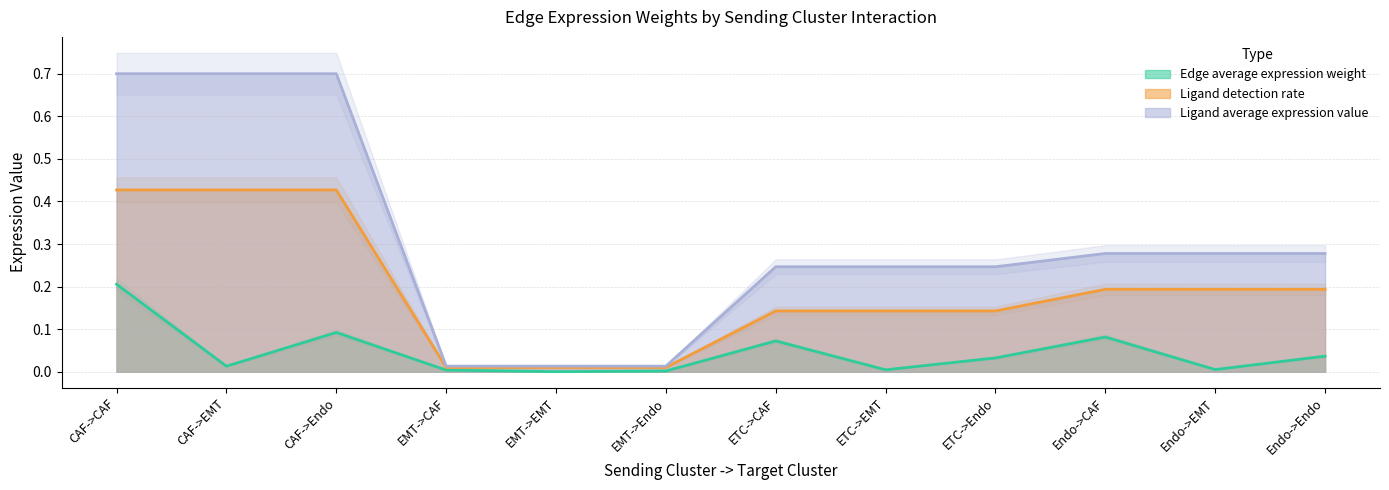

True or false: Ligand average expression value and Ligand detection rate intersect in this chart.

False